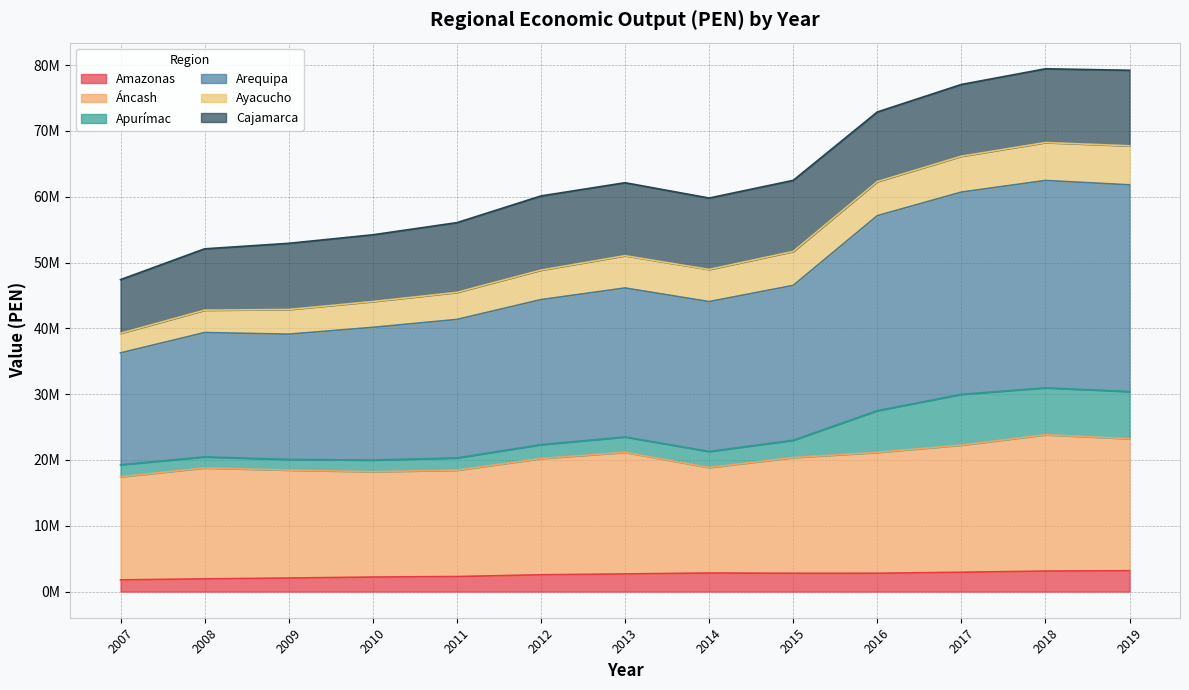

What are all the series names shown in the legend?

Amazonas, Áncash, Apurímac, Arequipa, Ayacucho, Cajamarca